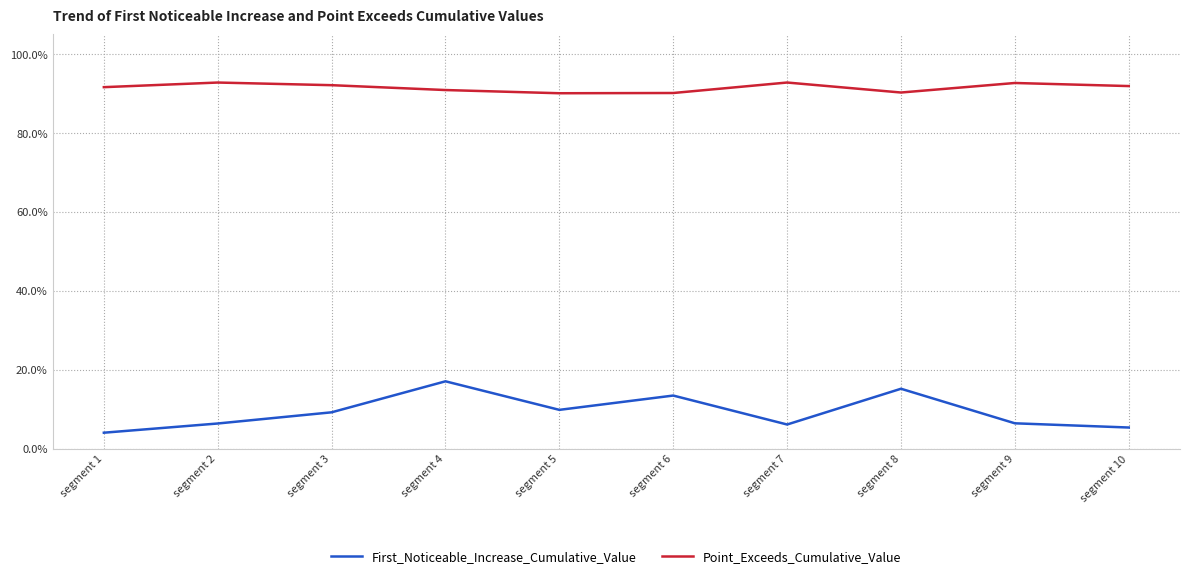

Which series has the largest range (max minus min)?

First_Noticeable_Increase_Cumulative_Value